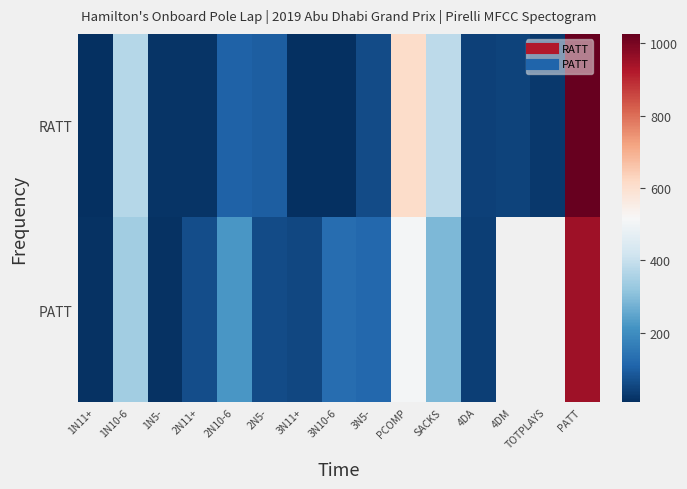

What is the spread (max minus min) of values at 1N10-6?

29.0